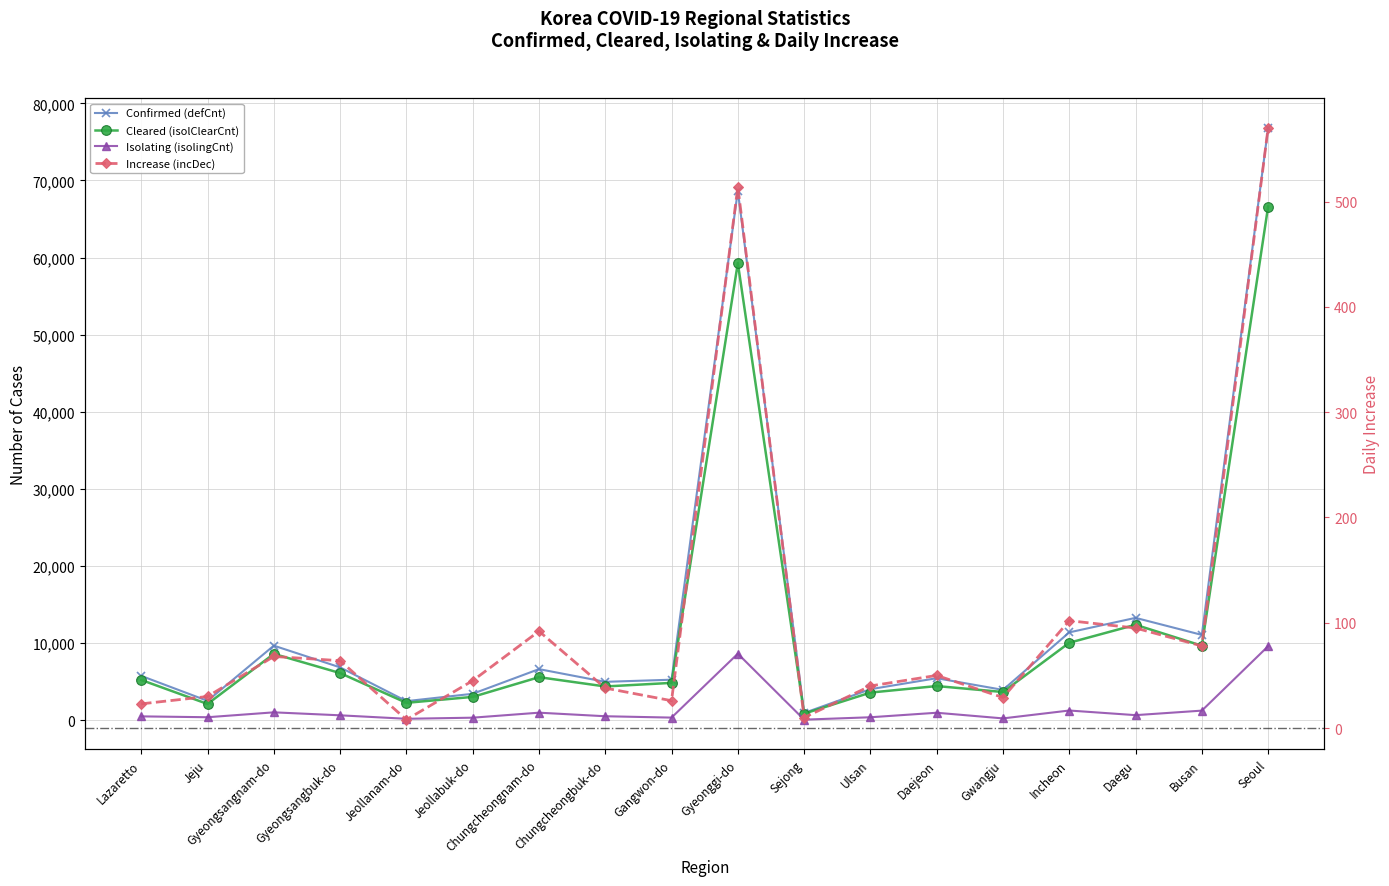

Reading left to right, what are all the values shown in this chart?

Confirmed (defCnt): 5761	2524	9683	6866	2487	3441	6639	4991	5268	68670	954	4037	5463	3948	11405	13287	11077	76812
Cleared (isolClearCnt): 5235	2121	8617	6128	2268	3038	5596	4390	4855	59293	865	3598	4444	3673	10058	12390	9675	66624
Isolating (isolingCnt): 513	401	1036	650	200	343	991	529	354	8640	88	398	983	250	1272	672	1258	9610
Increase (incDec): 23	30	68	64	8	45	92	38	26	514	10	40	50	29	102	95	78	570